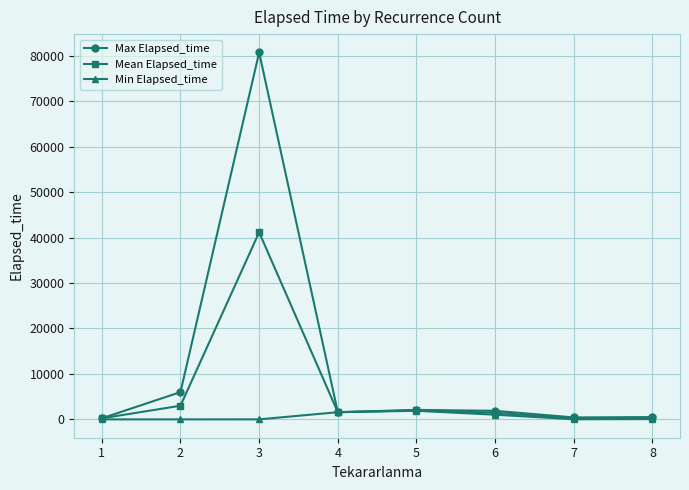

What is the value of the Max Elapsed_time point at the 7th from the left?

425.0